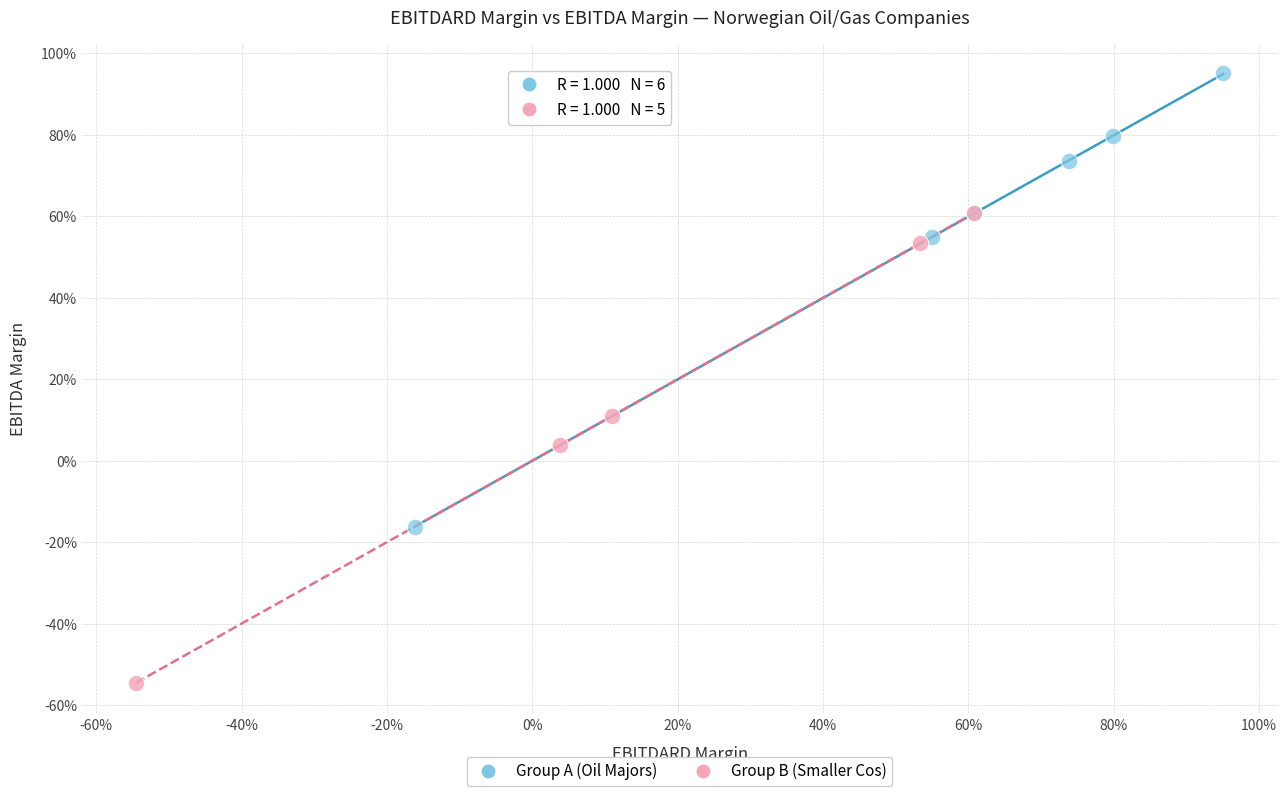

Which series has the widest spread of Y values?

Group B (Smaller Cos)